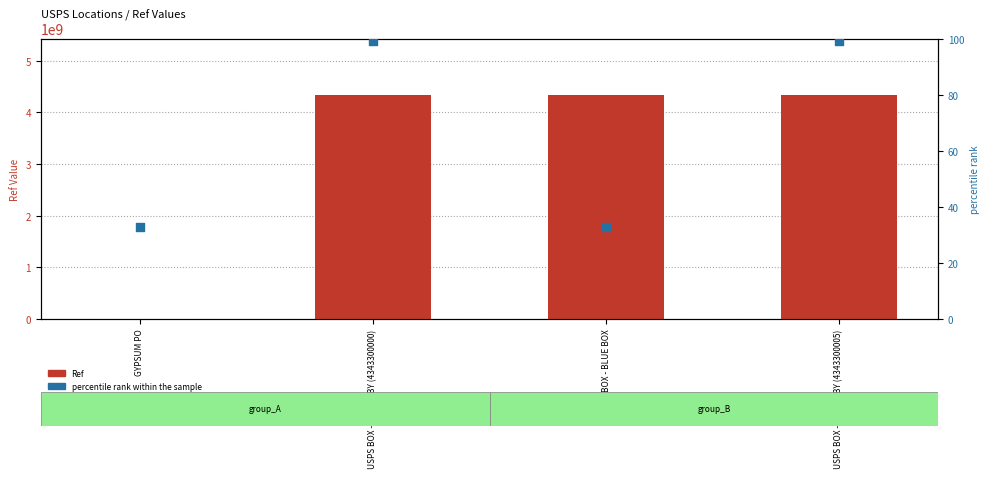

At how many categories does at least one series exceed 3901676048?

3